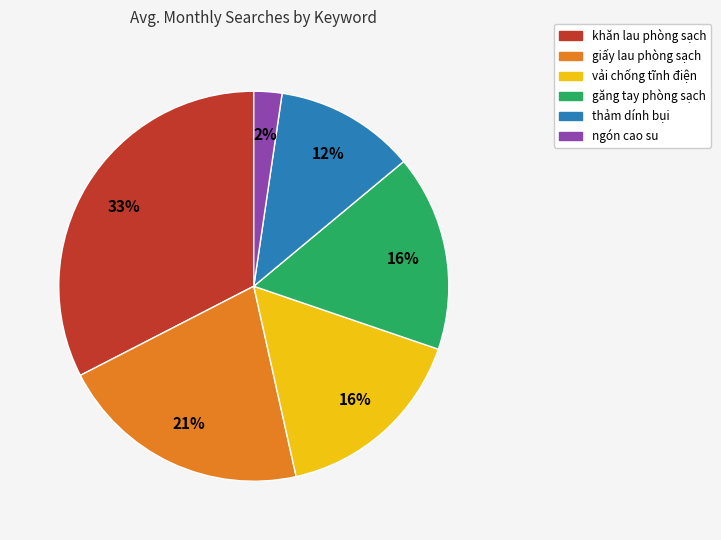

Which has a higher value, găng tay phòng sạch or ngón cao su?

găng tay phòng sạch